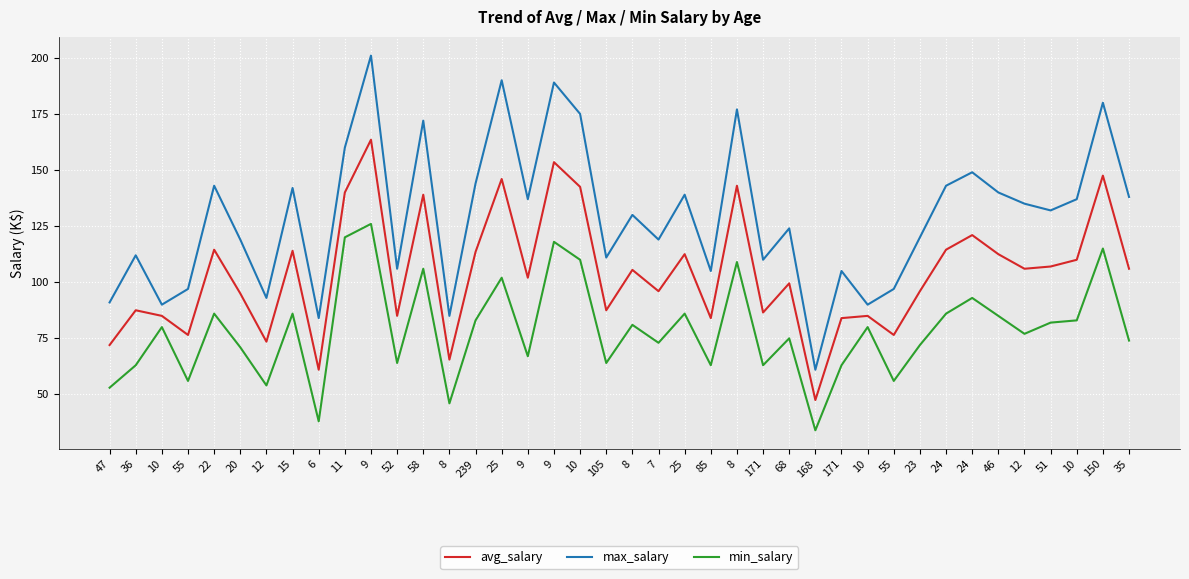

In avg_salary, how many points are higher than both neighbors (excluding endpoints)?

14